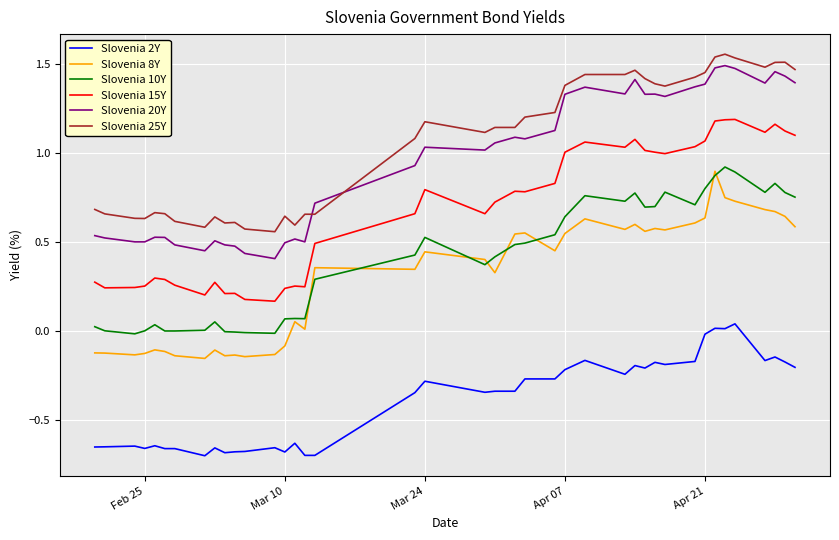

How many lines are shown in the chart?

6